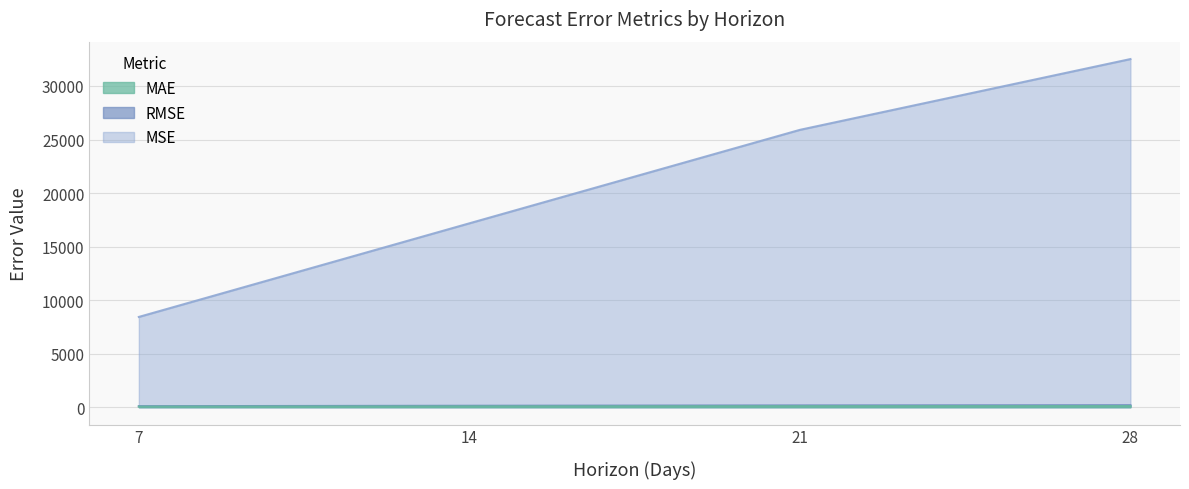

Where is MSE nearest to the value 20470?

14